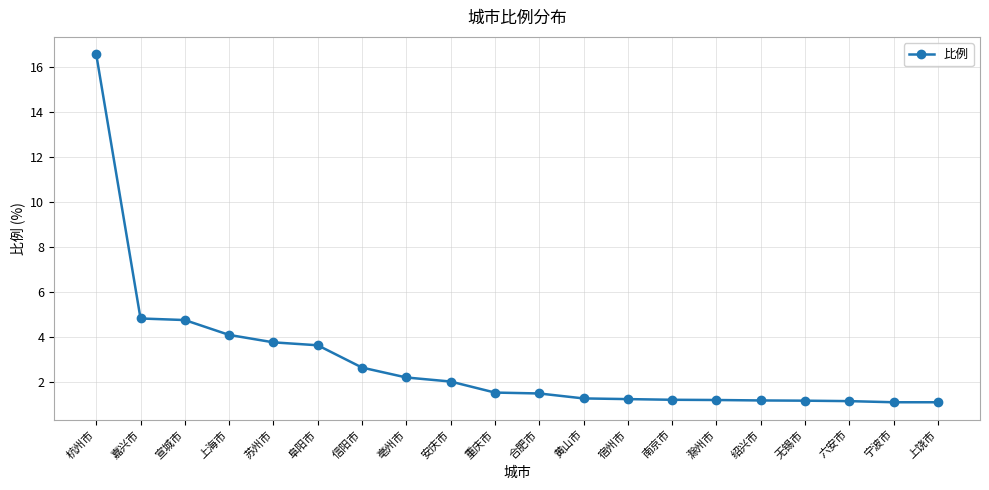

What is the change in value from 信阳市 to 重庆市?

-1.1